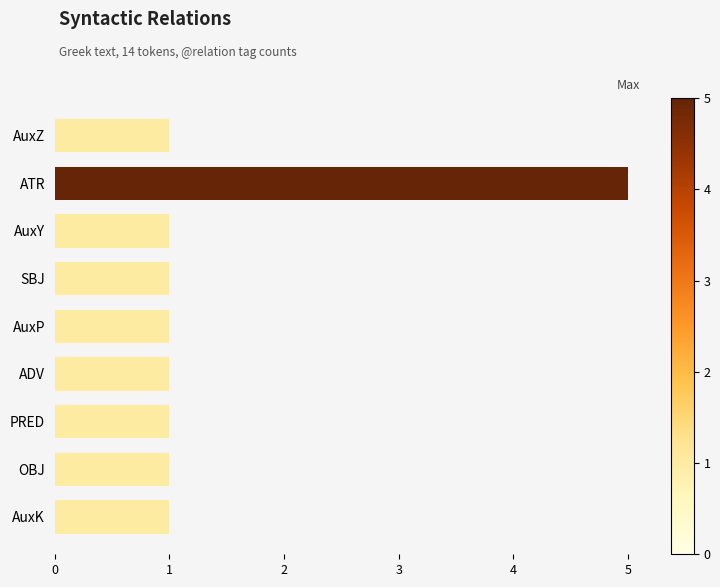

Does the chart contain any negative values?

No